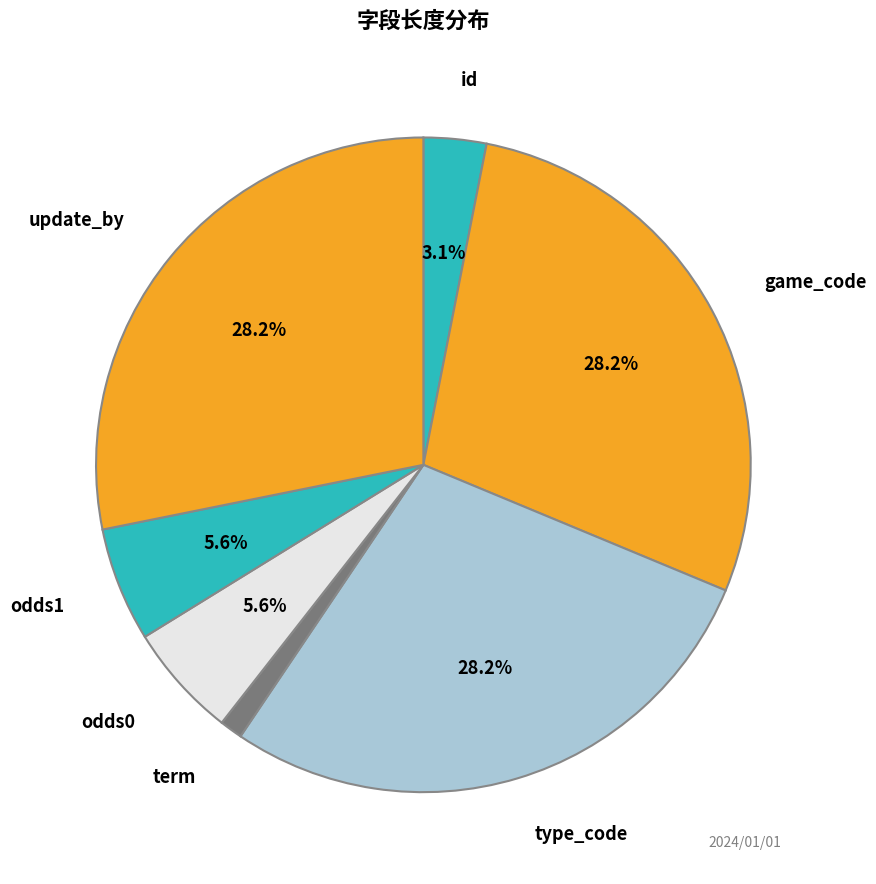

How many slices are in this pie chart?

7